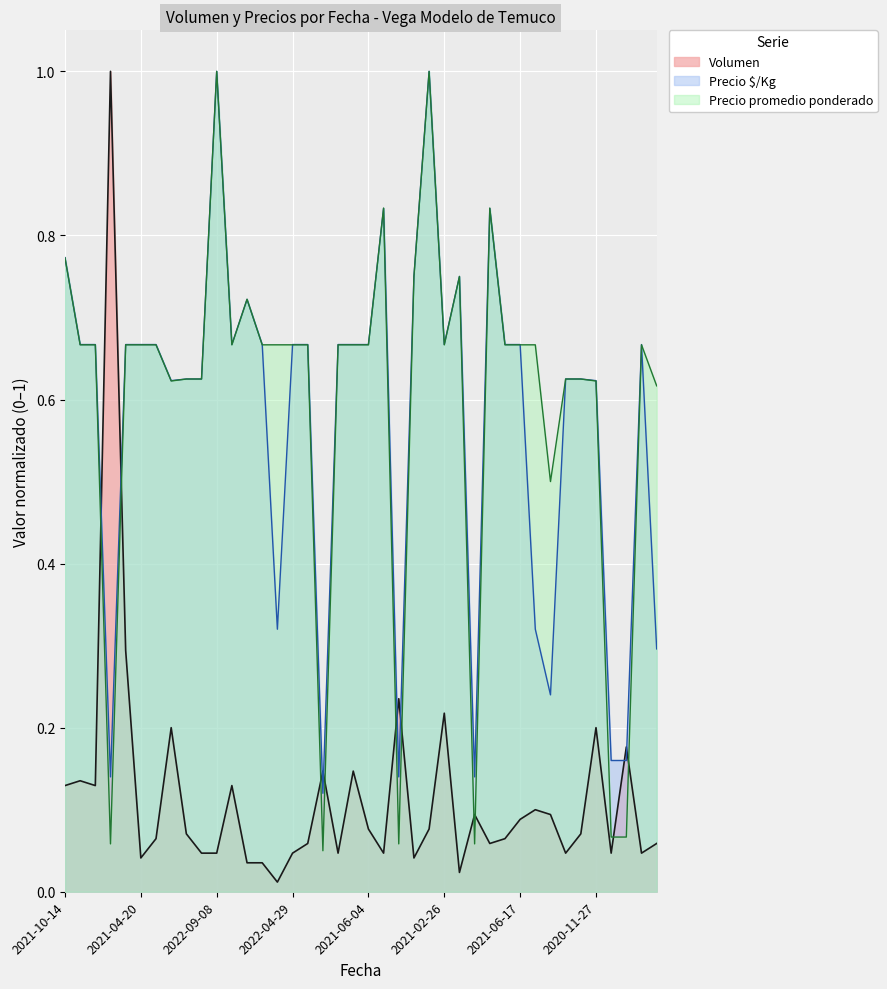

How many data points does each series have?

40